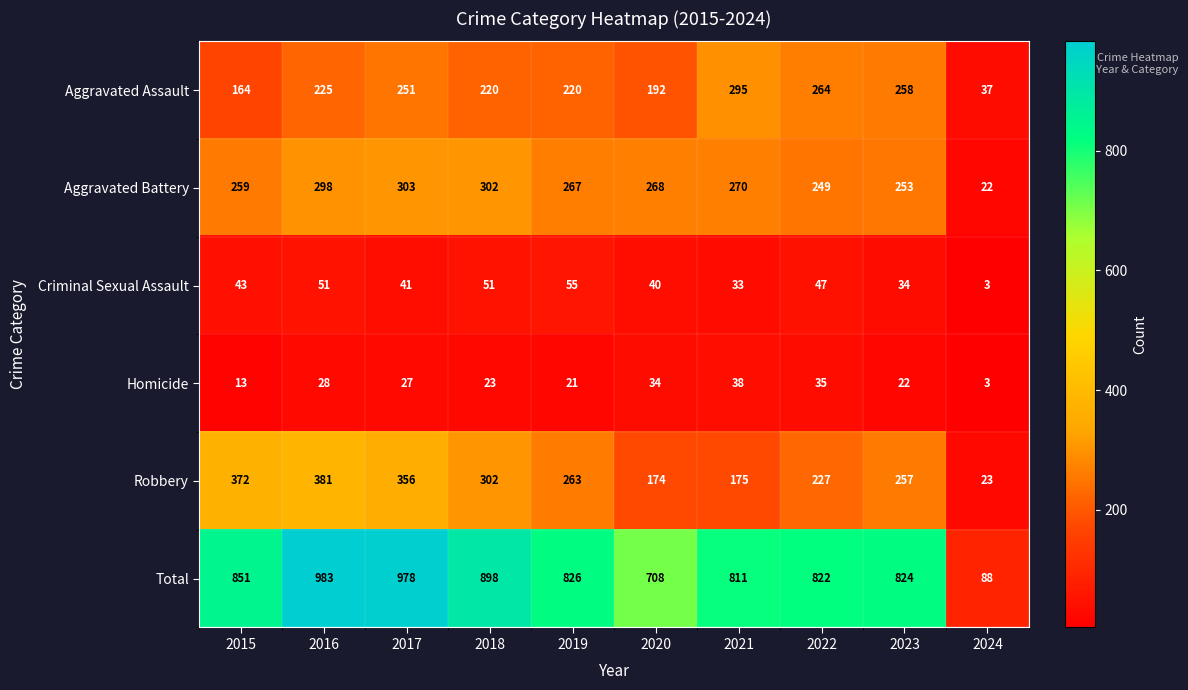

How many data points in Robbery are less than 263?

5